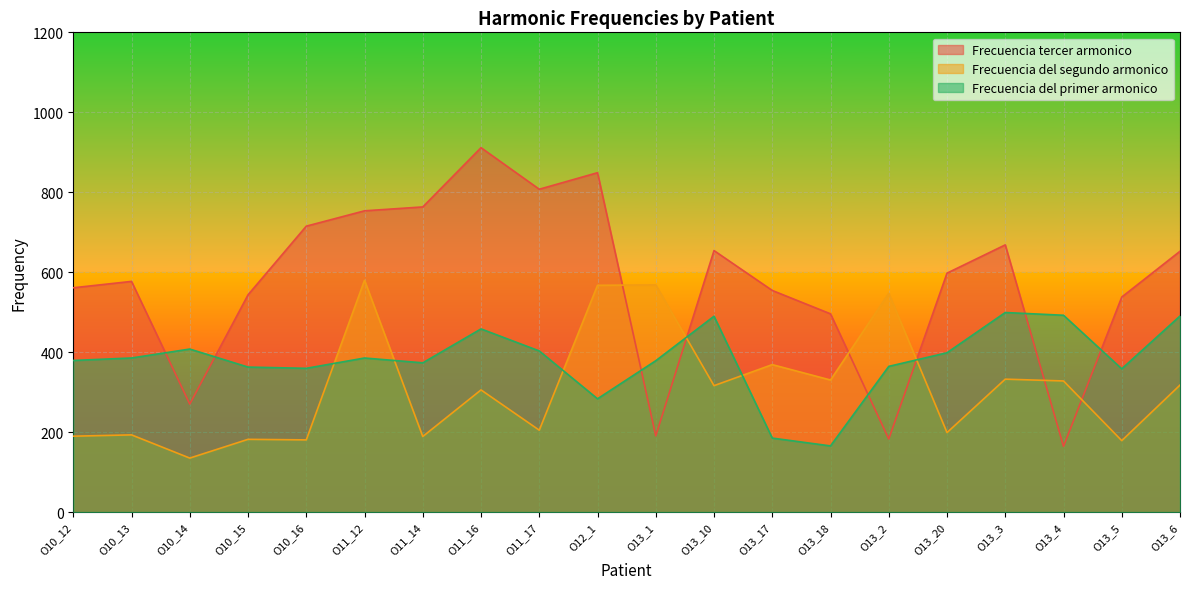

At which label does Frecuencia del primer armonico first exceed 385?

O10_13